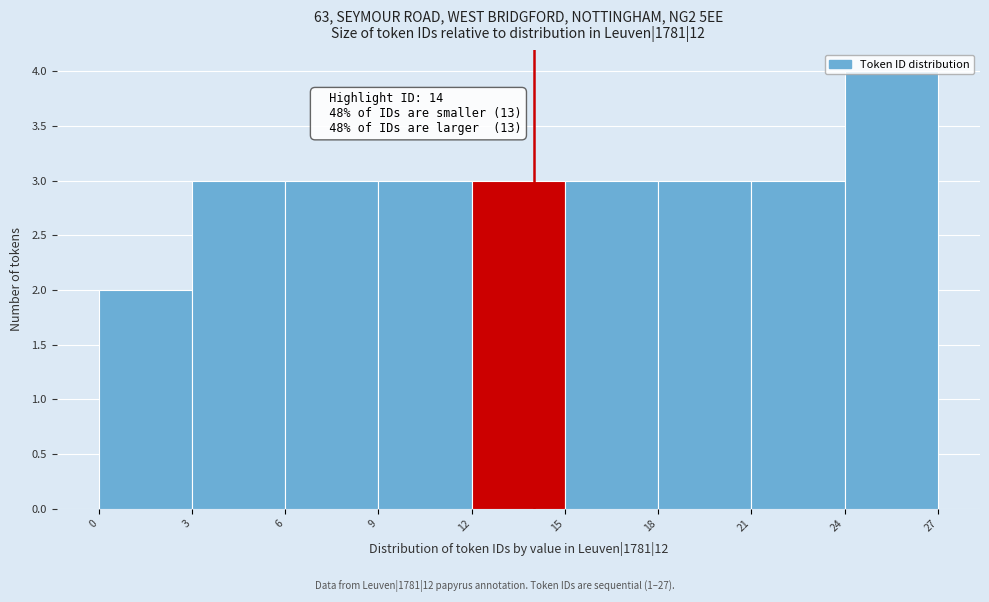

Which range on the x-axis has the tallest bar?

24 to 27